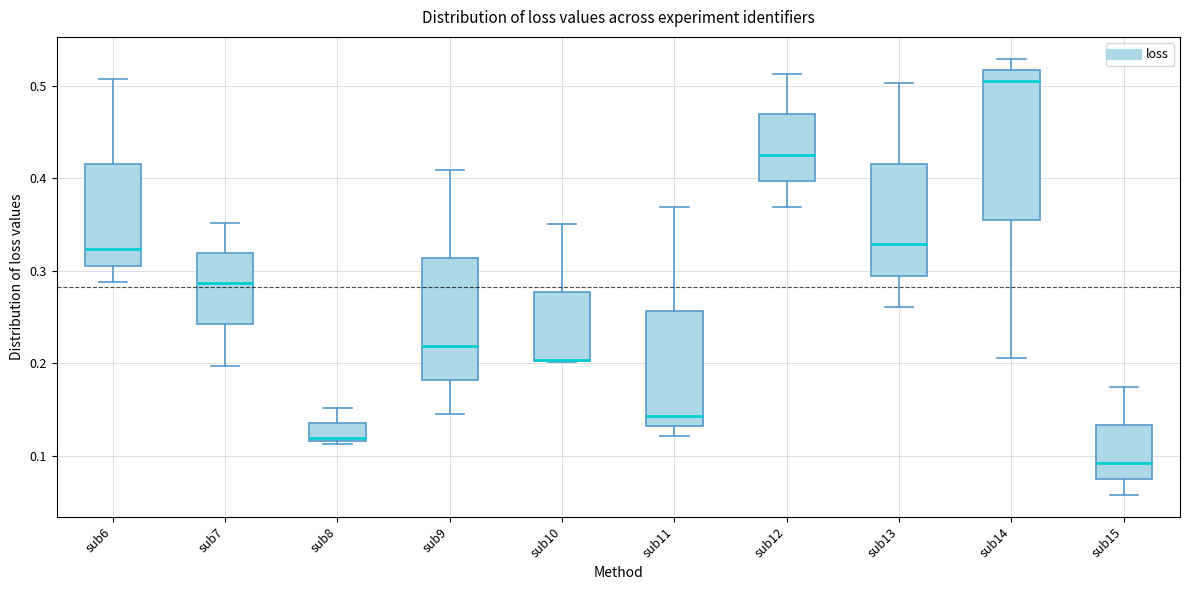

Comparing the boxes themselves (not the whiskers), which one is the tallest?

sub14